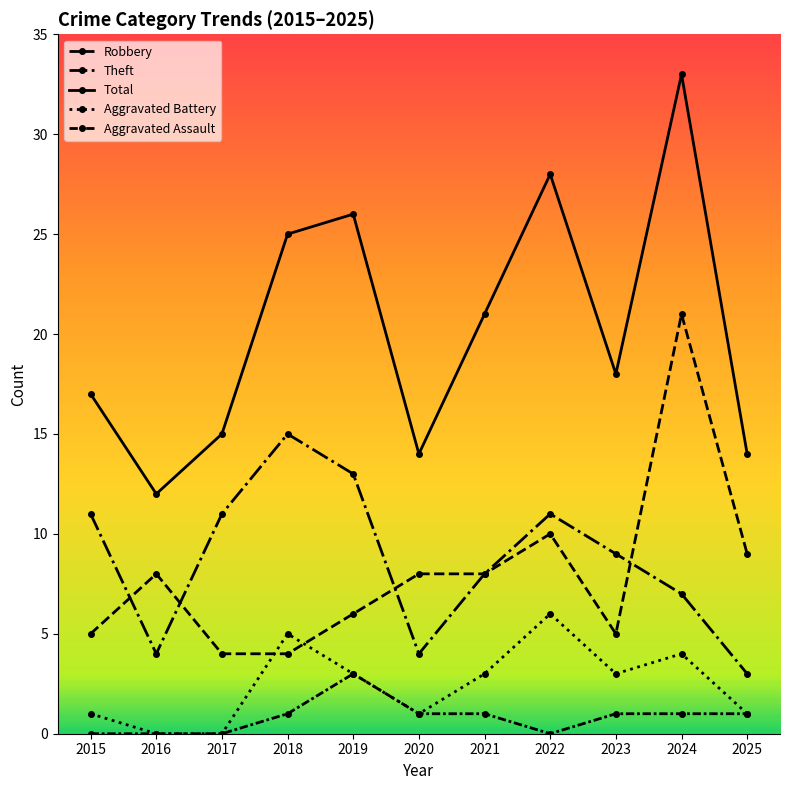

List the series in order of their peak value, highest first.

Total, Robbery, Theft, Aggravated Battery, Aggravated Assault